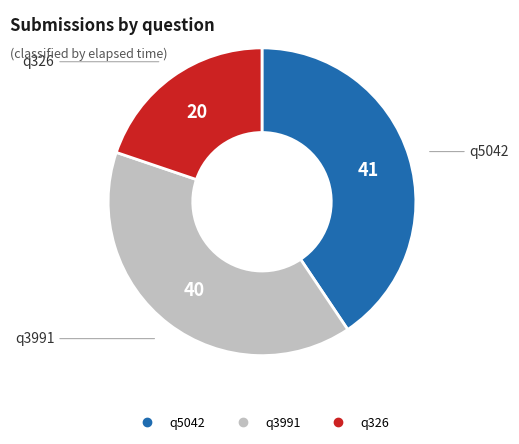

What is the ratio of the value at q3991 to the value at q5042?

1.0